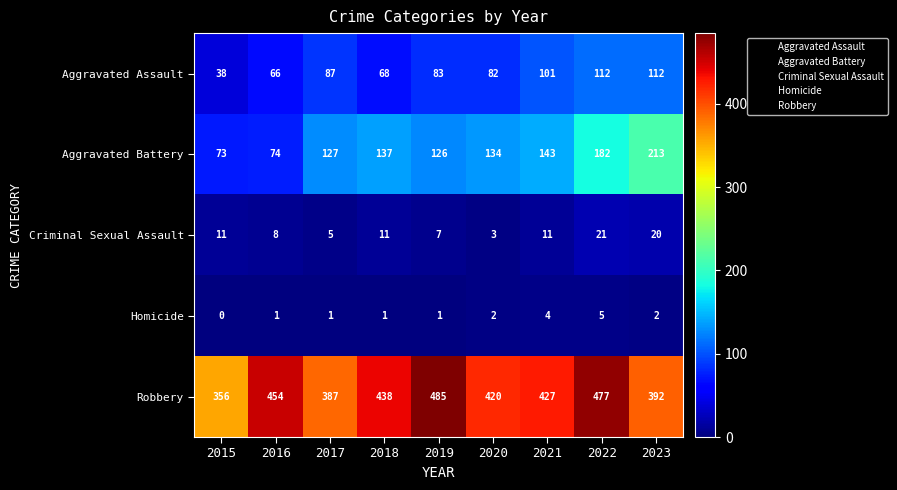

What is the spread (max minus min) of values at 2016?

453